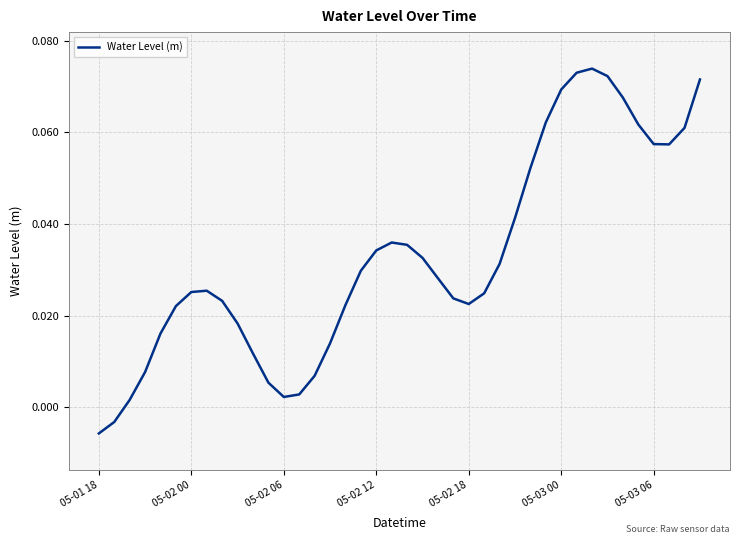

What is the difference between the maximum and minimum values?

0.1